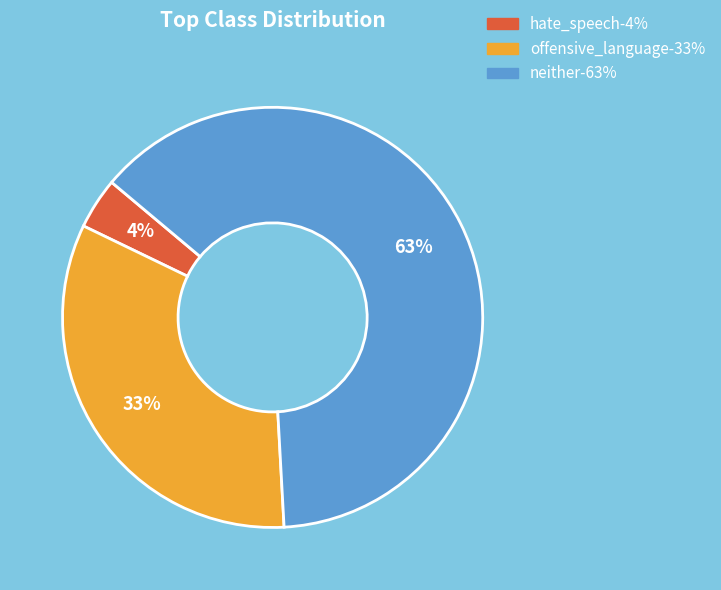

Is the sum of hate_speech and neither greater than half?

Yes